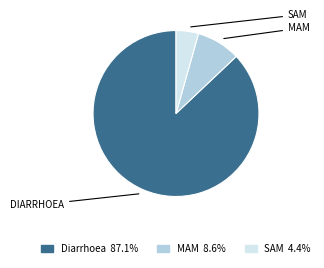

True or false: MAM accounts for 9% of the total.

True